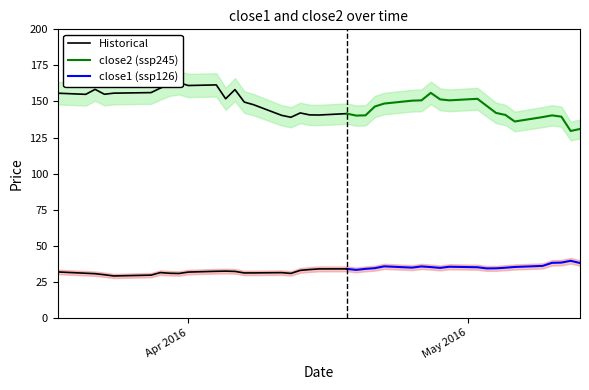

What is the difference between the highest and lowest values at 11?

119.4